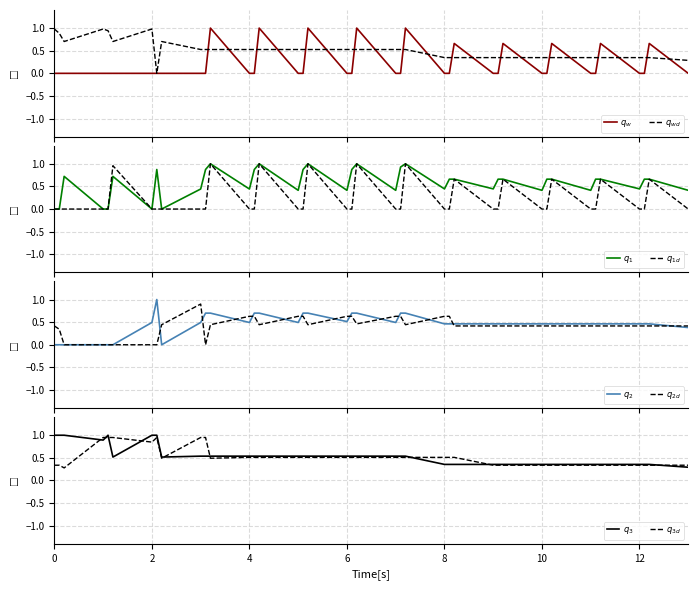

Read the q_1 value at 8.0.

0.4